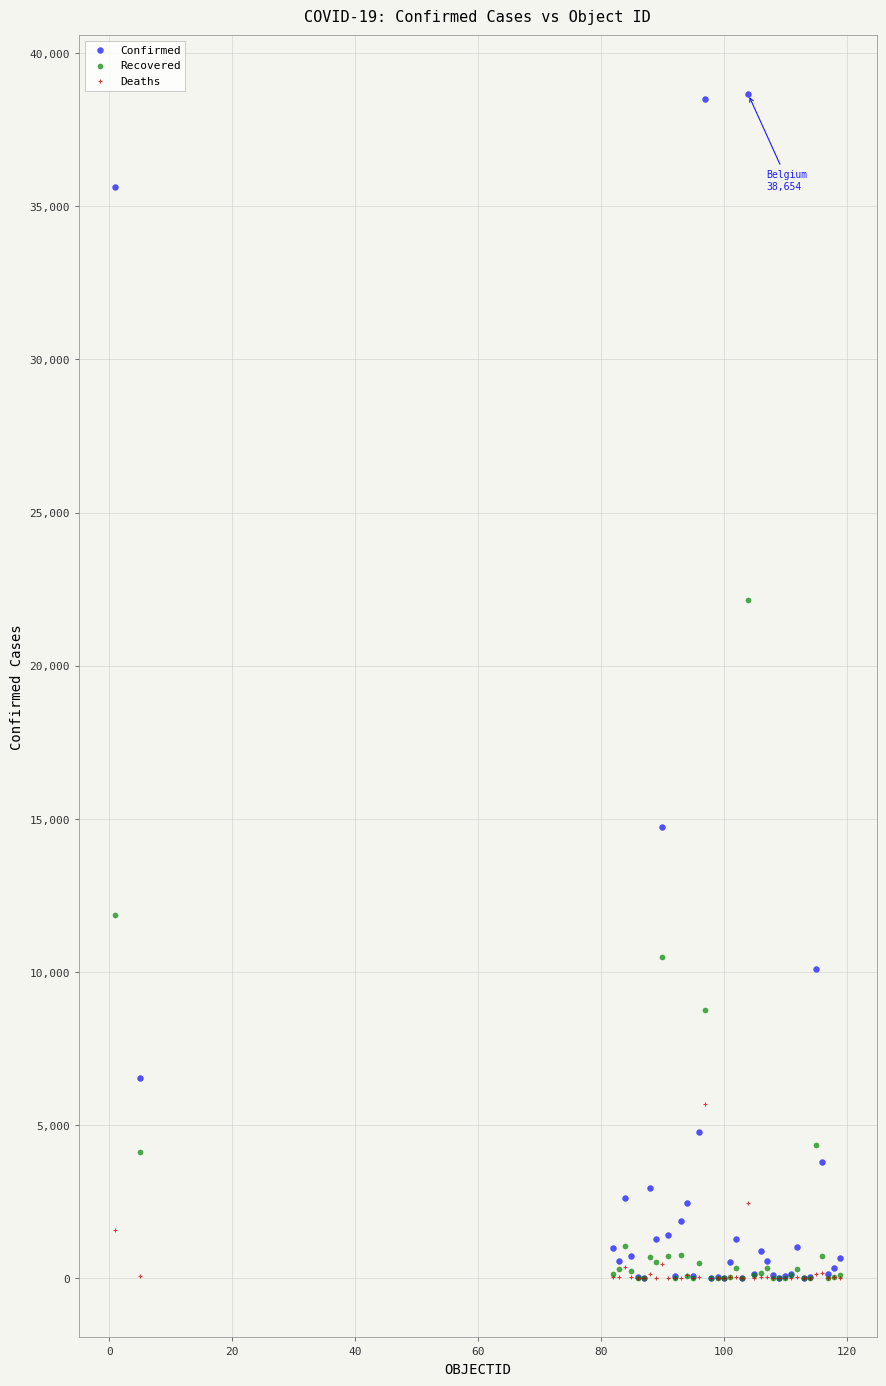

What are all the series names shown in the legend?

Confirmed, Recovered, Deaths